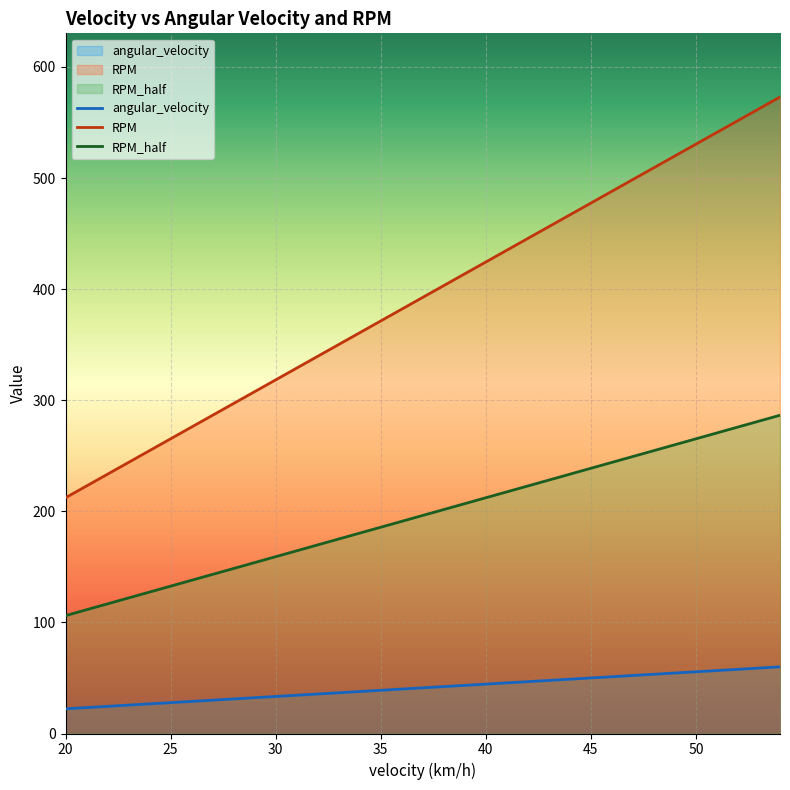

What is the difference between the highest and lowest values at 34?

323.0